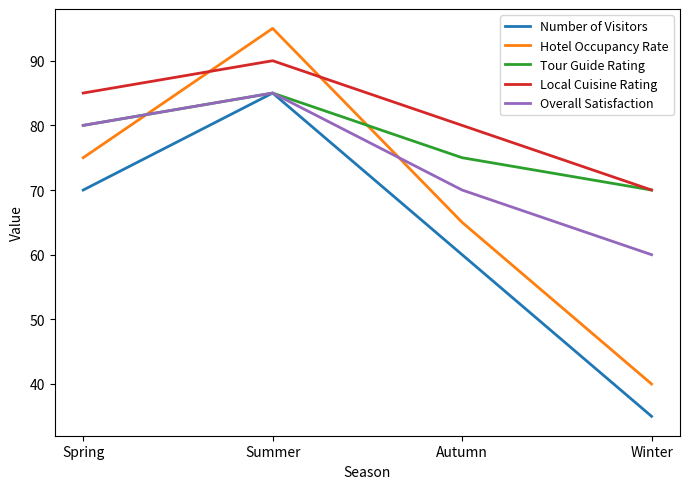

At which category is the sum across all series the highest?

Summer